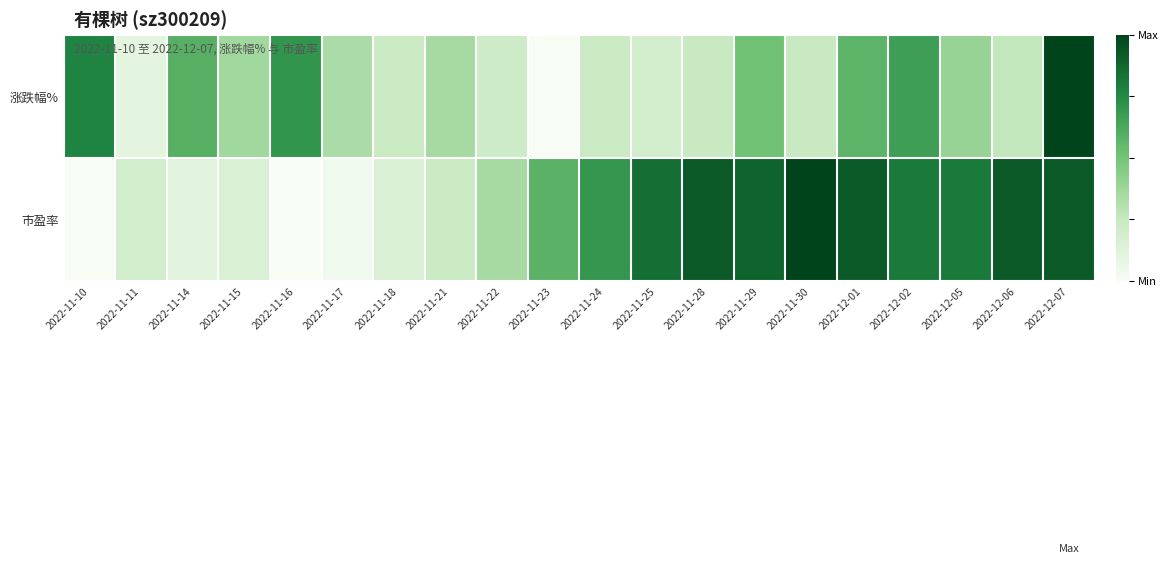

Rank the series by their average value, from lowest to highest.

涨跌幅%, 市盈率